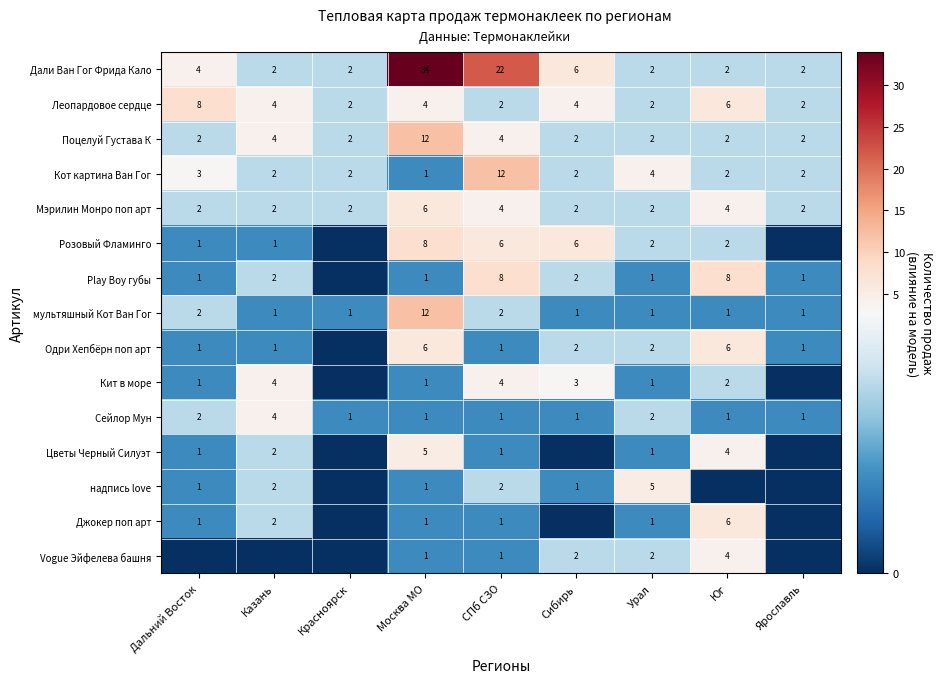

What is the difference between the maximum and second lowest values in the Леопардовое сердце series?

6